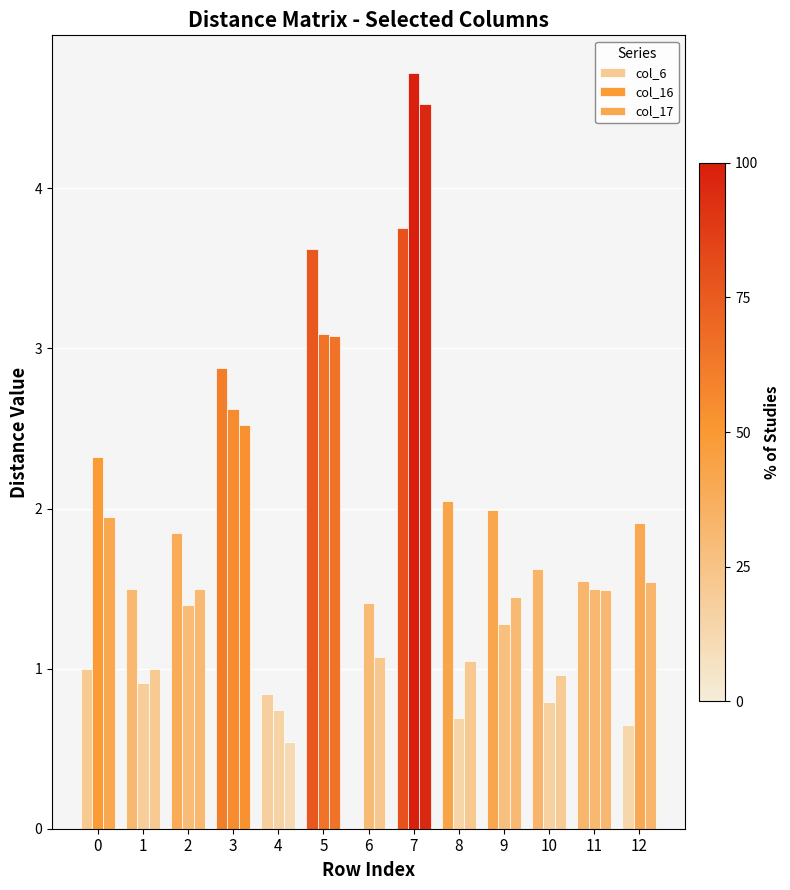

What is the maximum value shown in the chart?

4.7